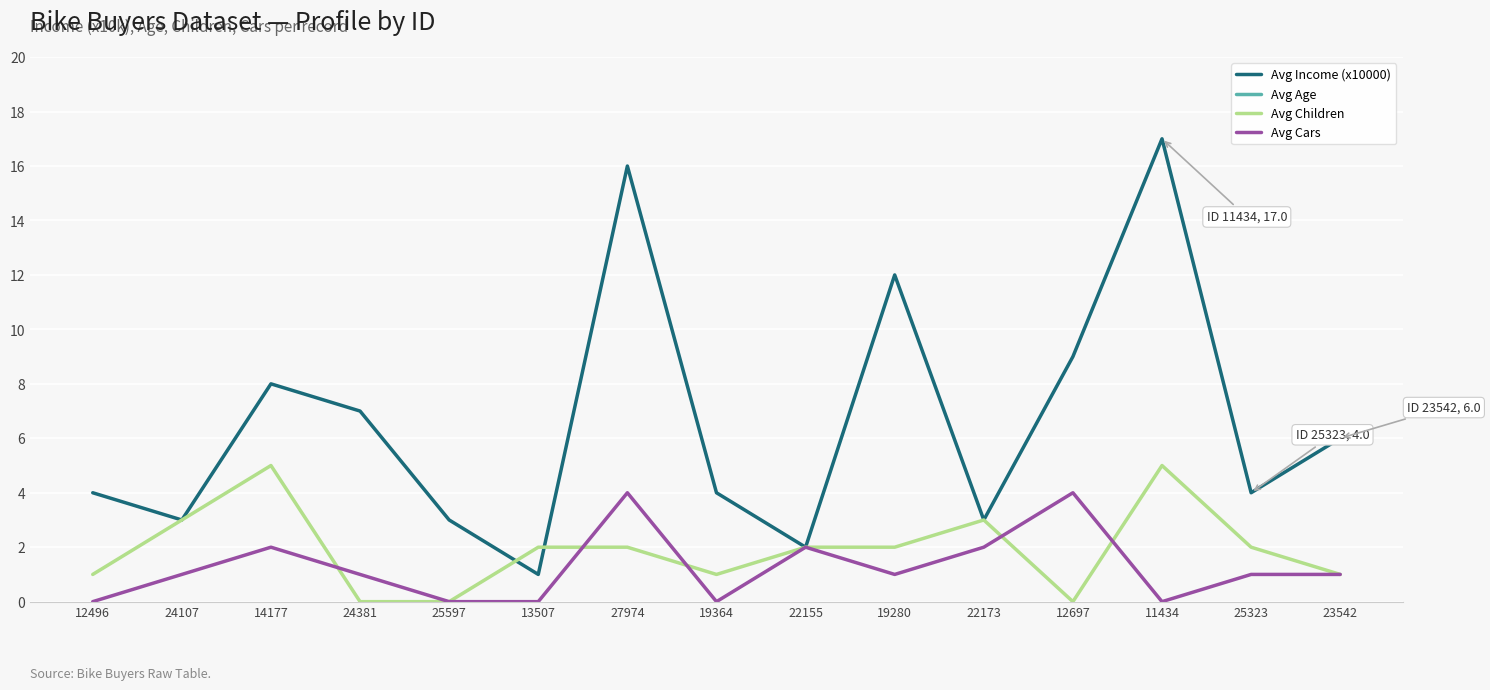

What position from the right is 12697?

4